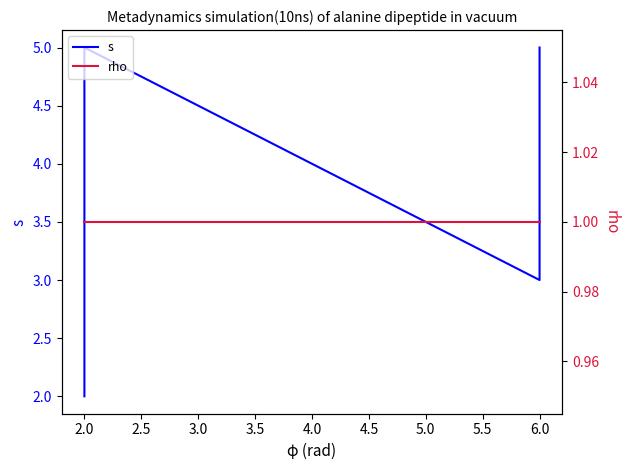

True or false: rho and s cross at least once.

False